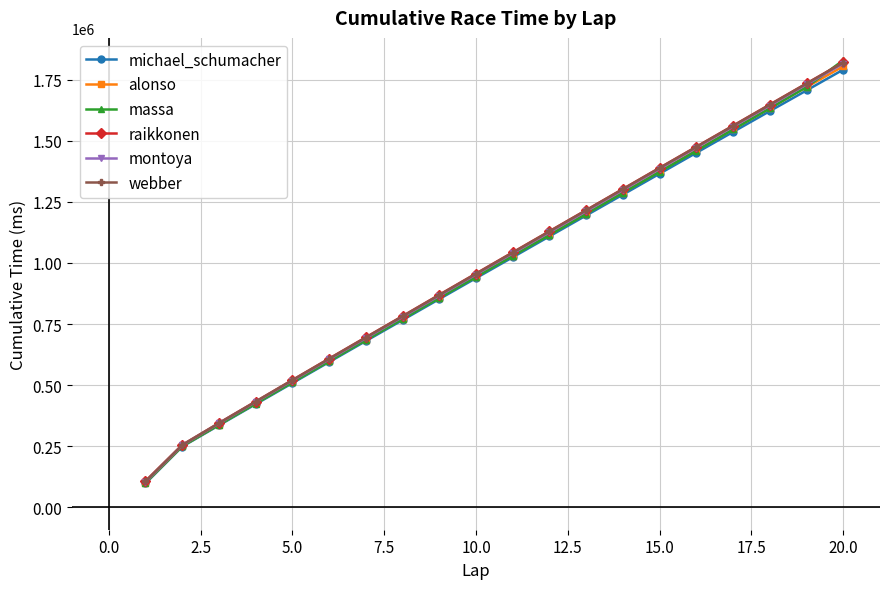

Reading left to right, list all the values displayed in this chart.

michael_schumacher: 97931	248371	335570	422026	508212	594423	680421	766163	852036	937744	1023073	1108624	1194122	1279340	1364912	1450394	1535695	1620874	1705498	1790619
alonso: 101292	250326	338407	425614	512409	599053	685565	771862	858134	944091	1029956	1115738	1201663	1287781	1374244	1460023	1546505	1632721	1719074	1804182
massa: 100428	249832	337647	424578	511161	597669	684141	770301	856408	942469	1028319	1113847	1200239	1286526	1372634	1458692	1545901	1632138	1719191	1828883
raikkonen: 107425	255280	344820	432916	520784	608465	695550	782287	869549	956397	1043123	1129527	1215837	1302418	1388809	1475049	1561327	1647681	1733977	1820081
montoya: 104604	254107	343128	430991	518321	605146	691943	778588	865380	952329	1038763	1125055	1211212	1297744	1384397	1471043	1557075	1643136	1729822	1815233
webber: 106188	254939	344303	432379	520378	607675	694671	781470	868613	955332	1041928	1128620	1215054	1301594	1388138	1474354	1560511	1646782	1733317	1819142